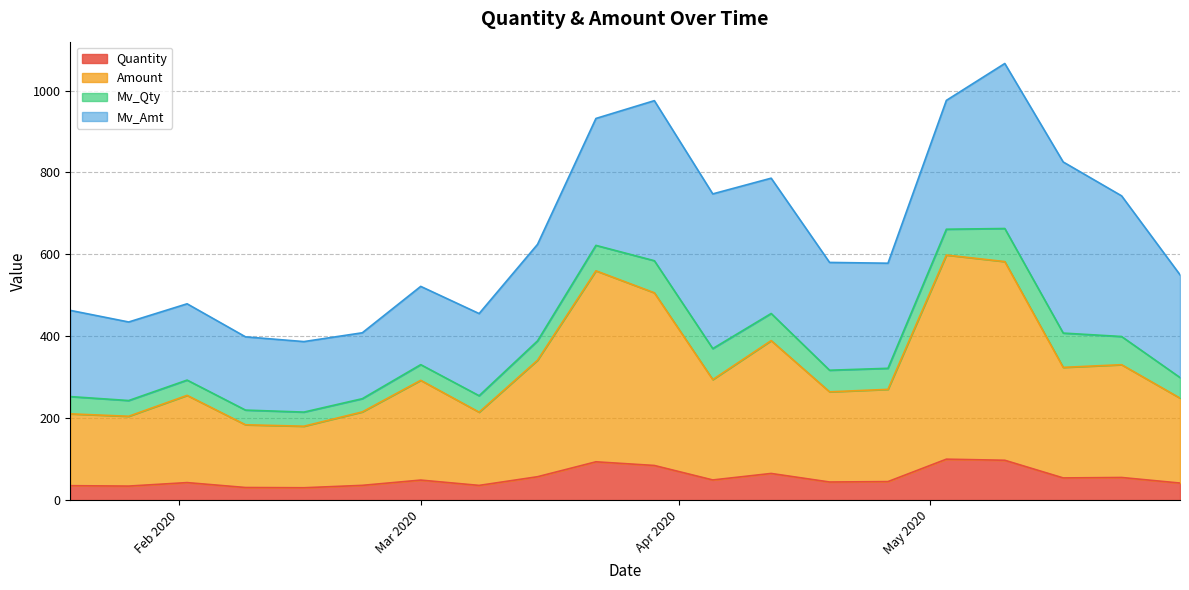

Is the value of Amount at 2020-02-23 greater than the value of Quantity at 2020-04-12?

Yes